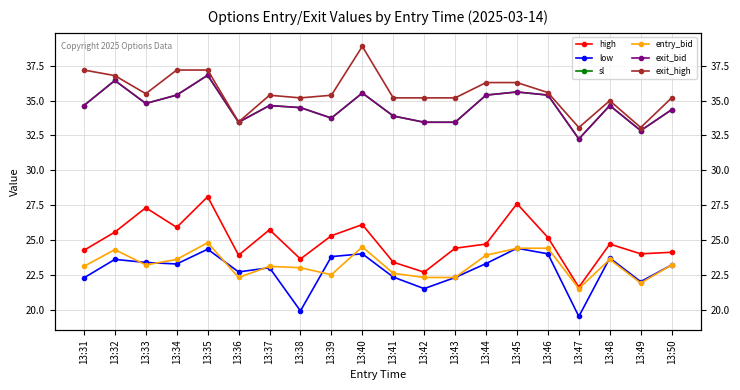

Reading left to right, list all the values displayed in this chart.

high: 24.2	25.6	27.3	25.9	28.1	23.9	25.7	23.6	25.3	26.1	23.4	22.7	24.4	24.7	27.6	25.2	21.6	24.7	24.0	24.1
low: 22.3	23.6	23.4	23.3	24.3	22.7	23.0	19.9	23.8	24.0	22.3	21.5	22.3	23.3	24.4	24.0	19.5	23.7	22.0	23.2
sl: 34.6	36.5	34.8	35.4	36.8	33.5	34.6	34.5	33.8	35.5	33.9	33.5	33.5	35.4	35.6	35.4	32.2	34.6	32.9	34.4
entry_bid: 23.1	24.3	23.2	23.6	24.8	22.3	23.1	23.0	22.5	24.5	22.6	22.3	22.3	23.9	24.4	24.4	21.5	23.6	21.9	23.2
exit_bid: 34.6	36.5	34.8	35.4	36.8	33.5	34.6	34.5	33.8	35.5	33.9	33.5	33.5	35.4	35.6	35.4	32.2	34.6	32.9	34.4
exit_high: 37.2	36.8	35.5	37.2	37.2	33.5	35.4	35.2	35.4	38.9	35.2	35.2	35.2	36.3	36.3	35.6	33.1	35.0	33.1	35.2